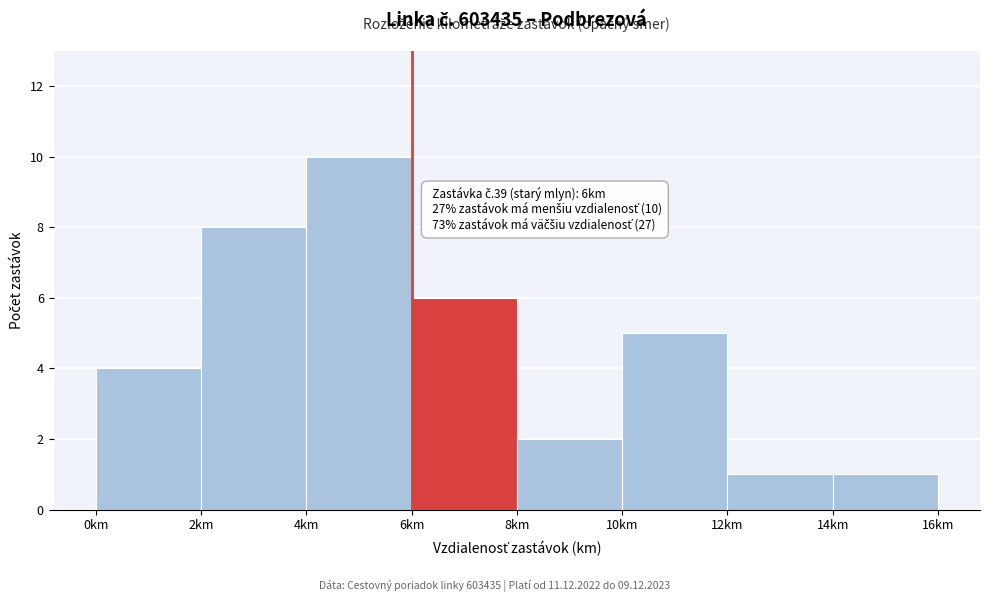

Which range on the x-axis has the tallest bar?

4 to 6